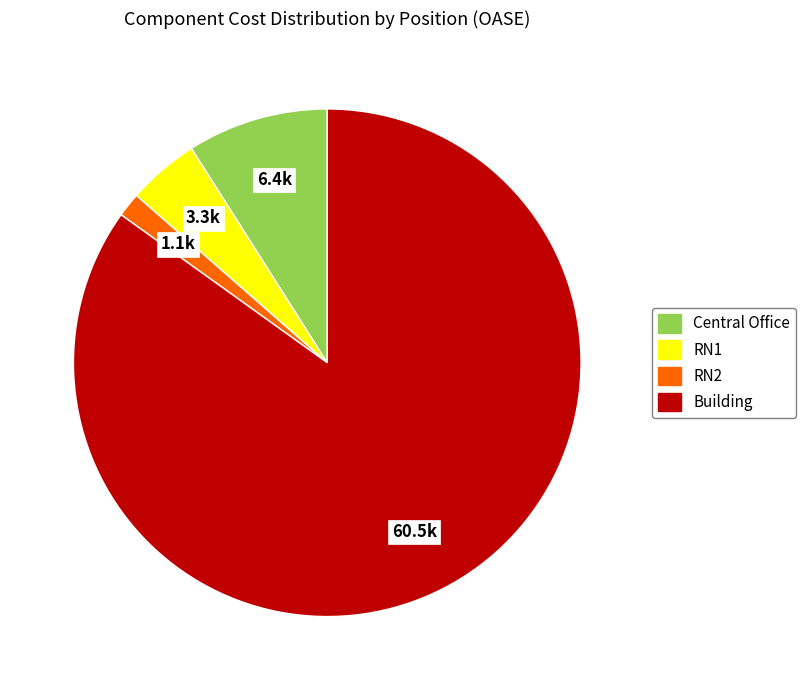

Which slice is the largest?

Building